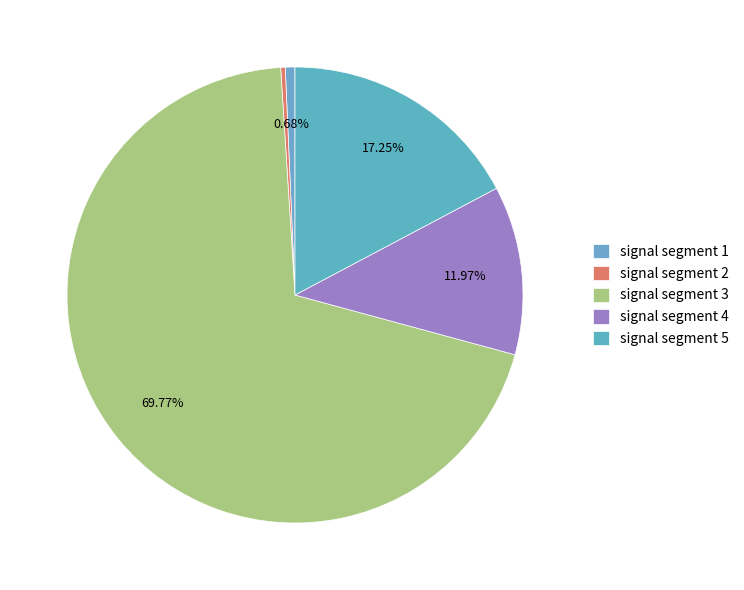

Combined, do signal segment 4 and signal segment 3 account for over 50%?

Yes